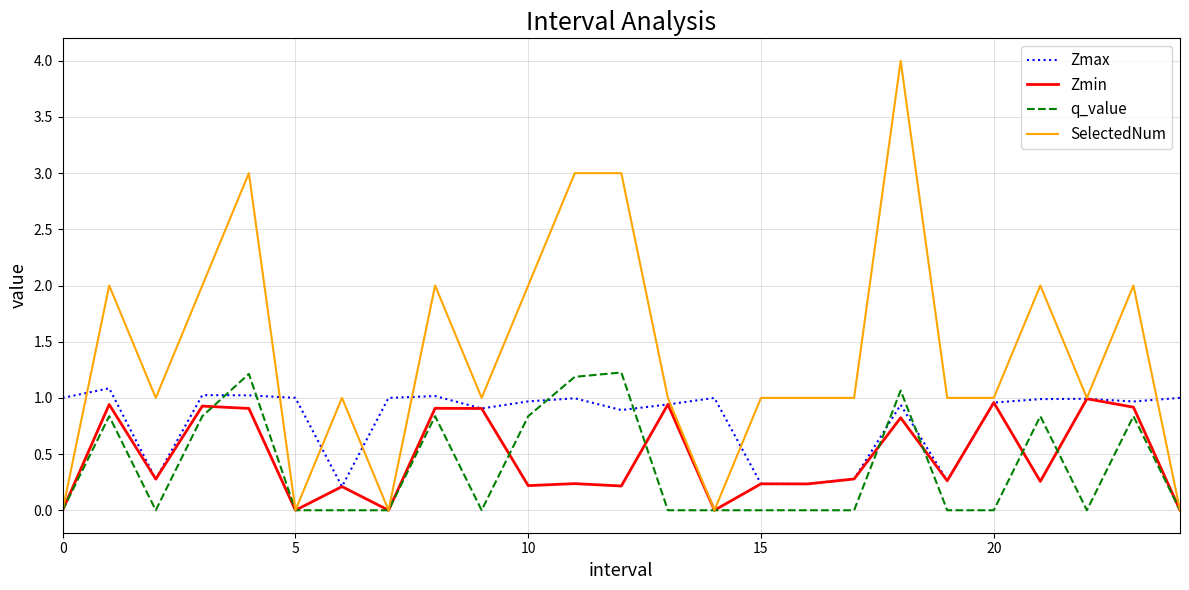

What is the greatest value displayed?

4.0